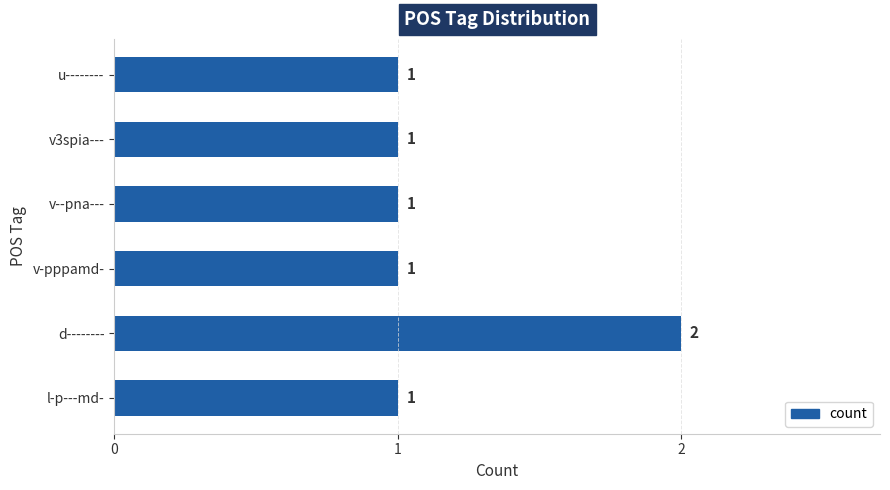

Reading top to bottom, transcribe all the data shown in this chart.

1	1	1	1	2	1